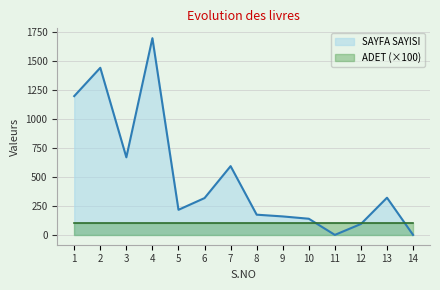

Approximately how many times larger is the value at 1 compared to 6?

3.8